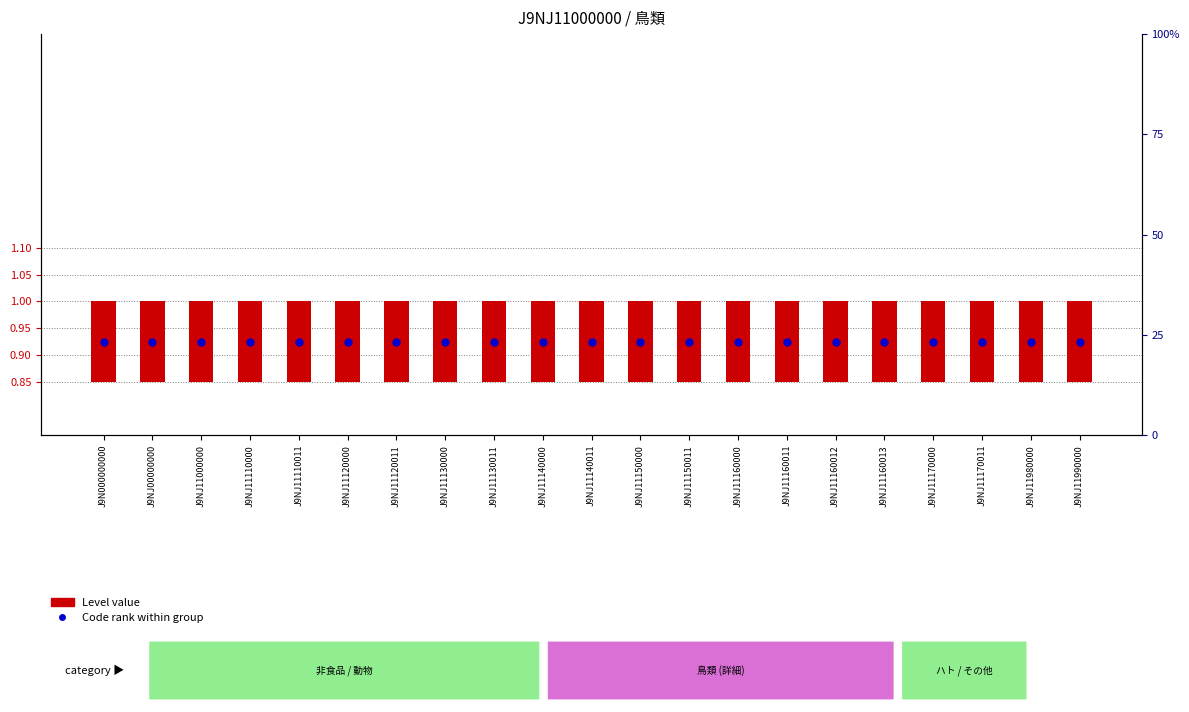

Which series has the largest total across all categories?

Code rank within group